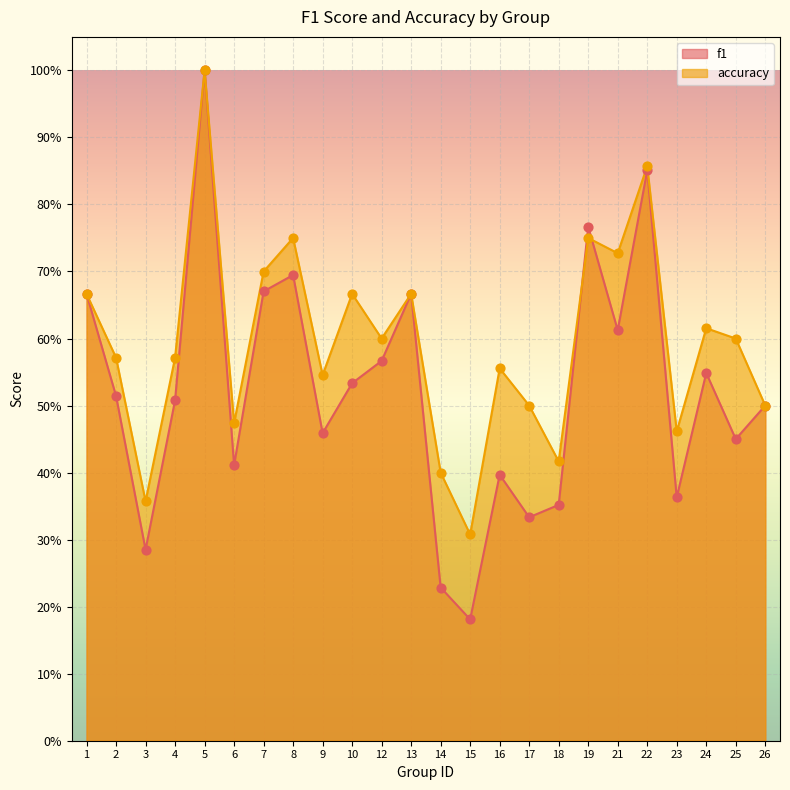

Is the value of f1 at 6 greater than the value of accuracy at 8?

No